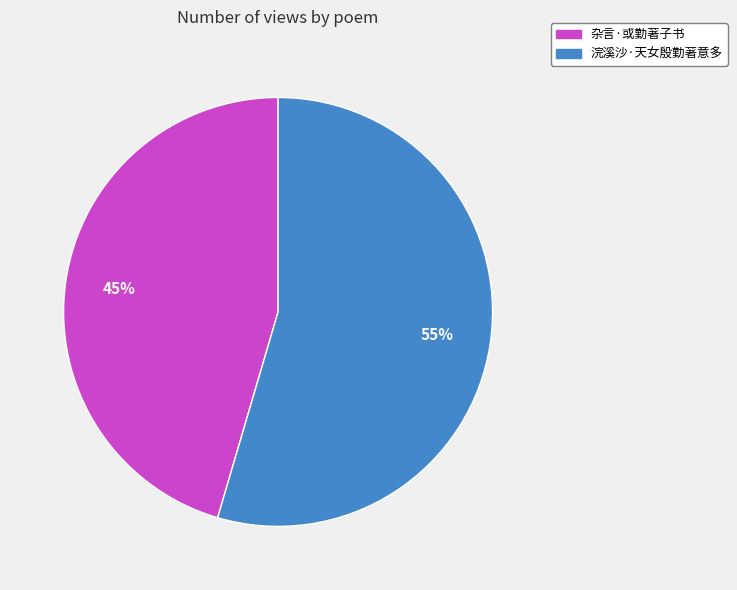

To the nearest percent, what is the average slice percentage?

50%